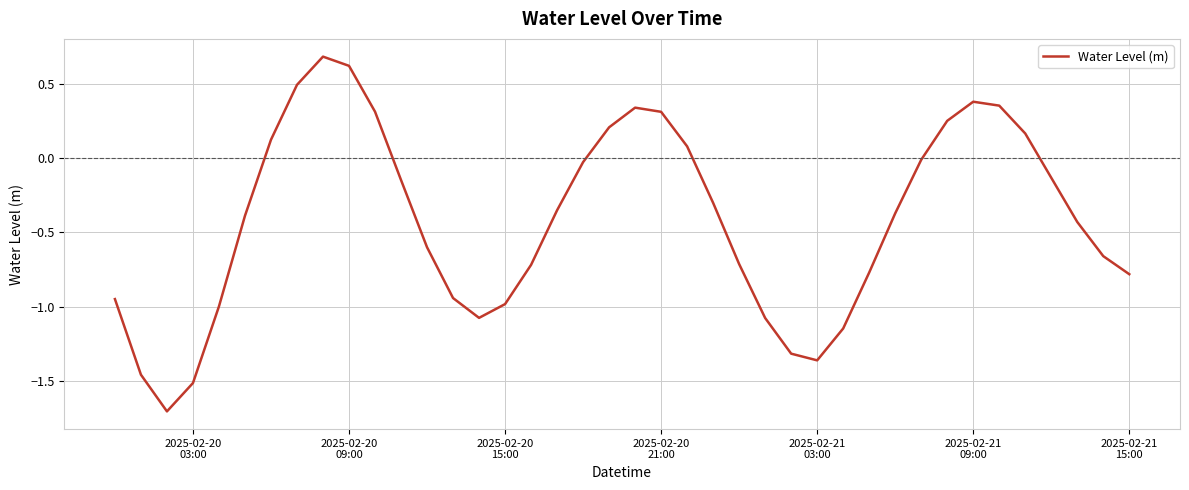

What is the smallest value displayed?

-1.7